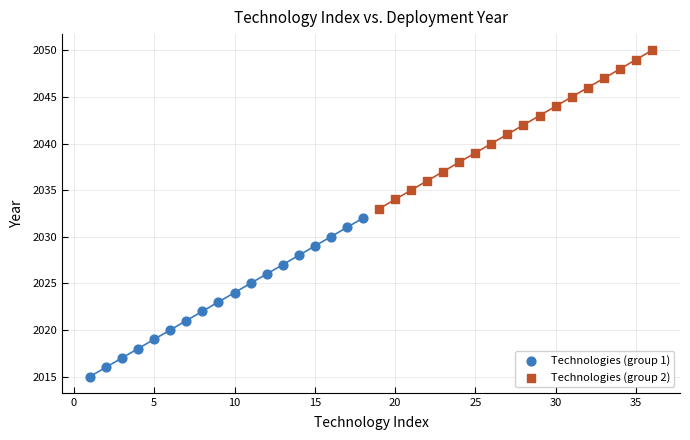

Which series reaches the minimum Y coordinate?

Technologies (group 1)